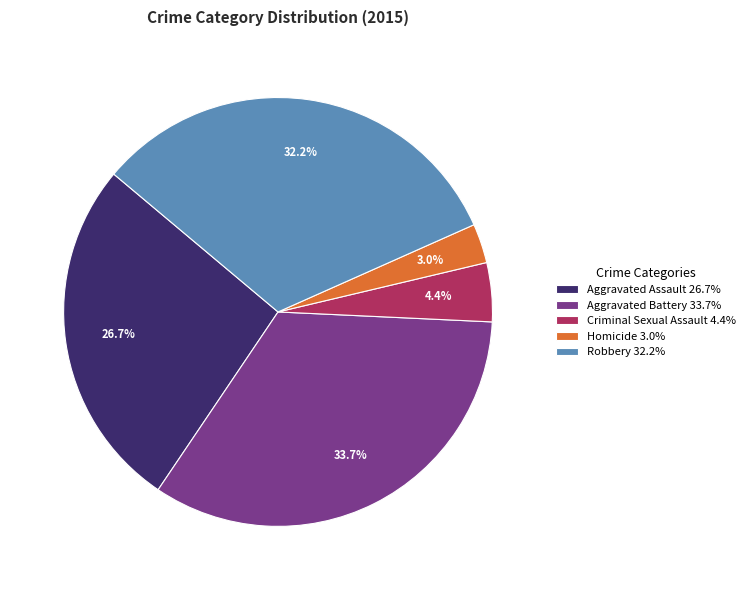

Count the number of slices in the pie.

5